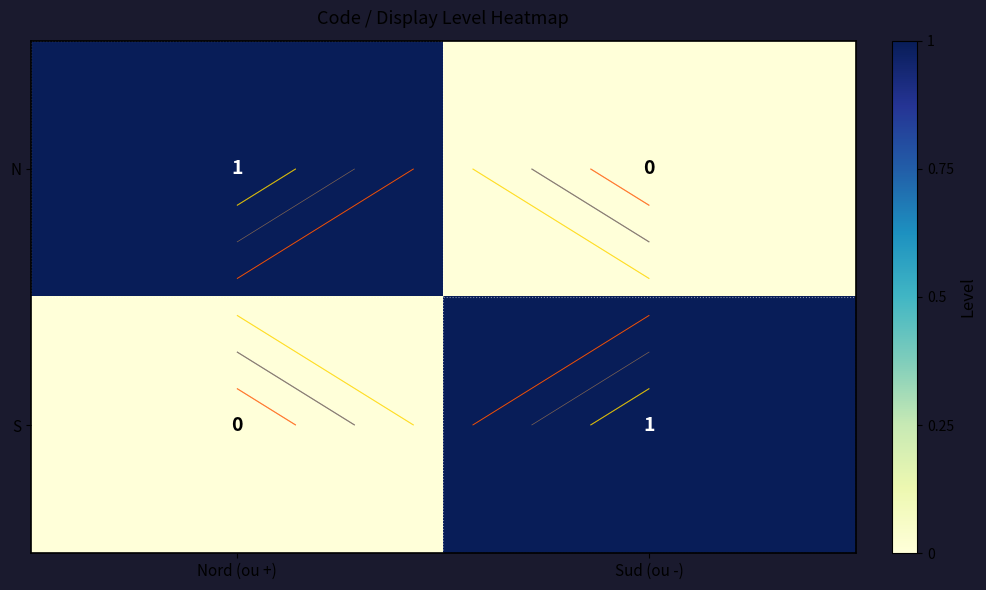

At Nord (ou +), list the series in order from largest to smallest.

N, S